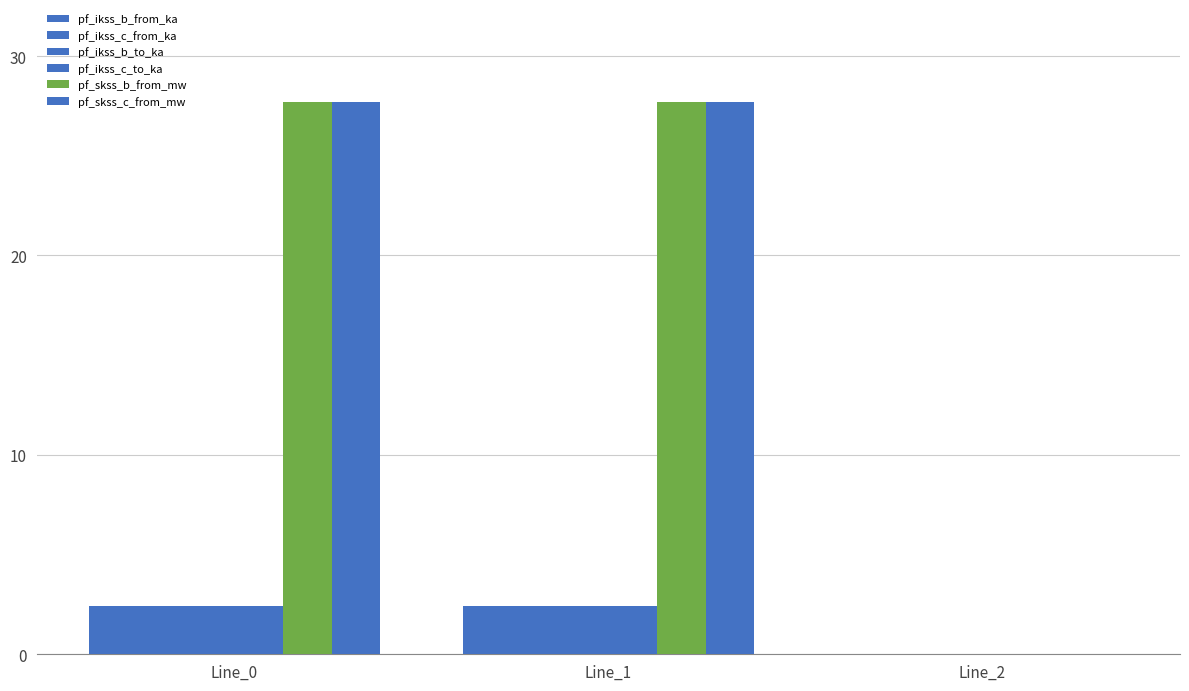

The pf_skss_c_from_mw series shows 27.7 at Line_1. True or false?

True